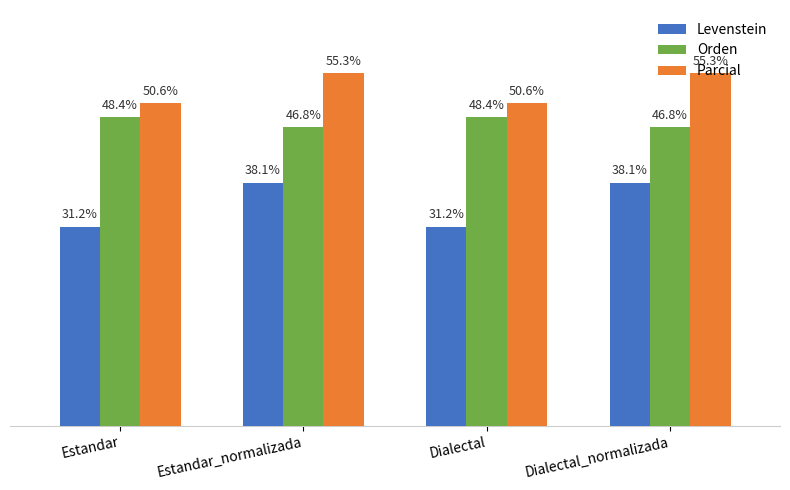

Is the value of Parcial at Dialectal_normalizada greater than the value of Orden at Estandar_normalizada?

Yes